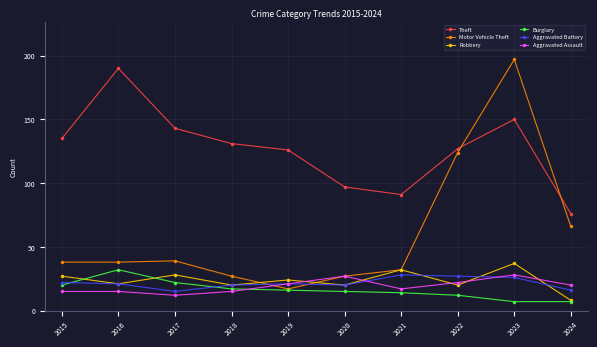

Which series has the largest total across all categories?

Theft